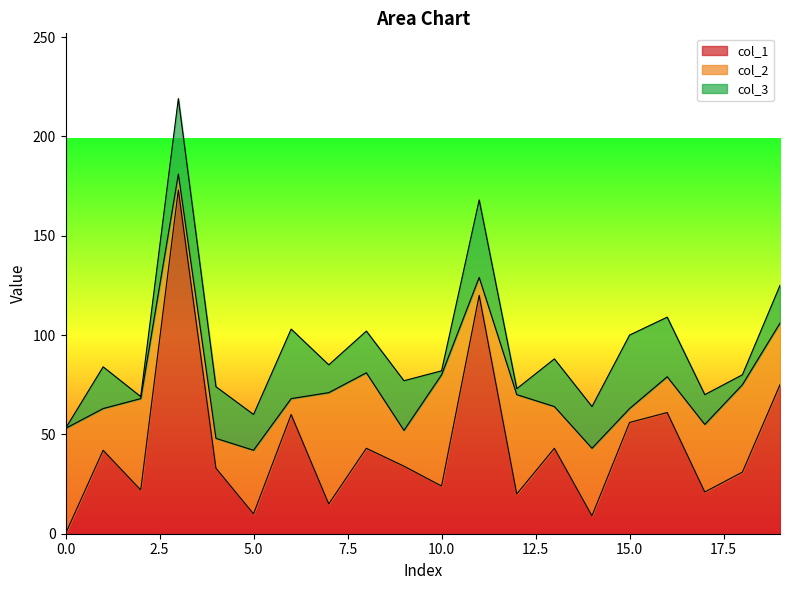

Reading left to right, extract all data points from this chart.

col_1: 0=0	1=42	2=22	3=173	4=33	5=10	6=60	7=15	8=43	9=34	10=24	11=120	12=20	13=43	14=9	15=56	16=61	17=21	18=31	19=75
col_2: 0=53	1=21	2=46	3=8	4=15	5=32	6=8	7=56	8=38	9=18	10=56	11=9	12=50	13=21	14=34	15=7	16=18	17=34	18=44	19=31
col_3: 0=0	1=21	2=1	3=38	4=26	5=18	6=35	7=14	8=21	9=25	10=2	11=39	12=3	13=24	14=21	15=37	16=30	17=15	18=5	19=19